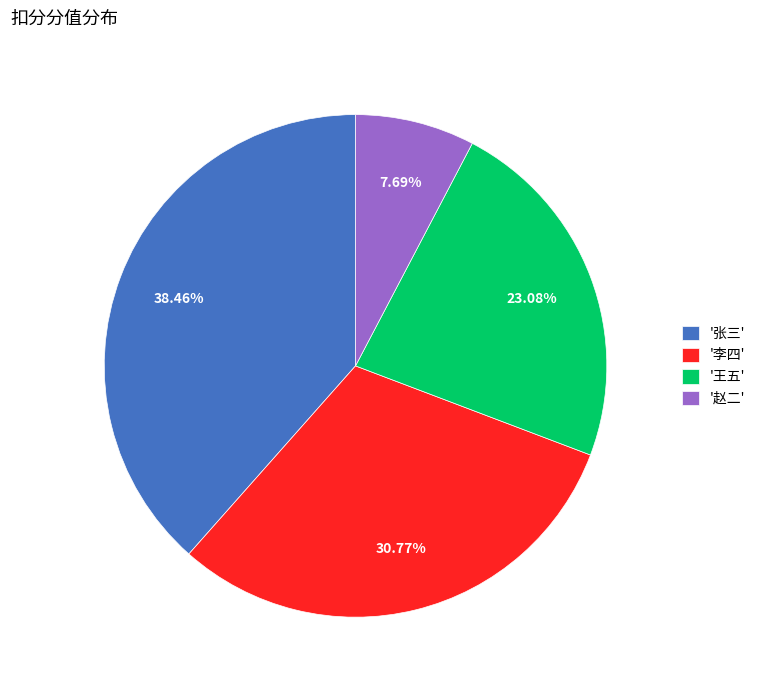

Combined, do '李四' and '张三' account for over 50%?

Yes